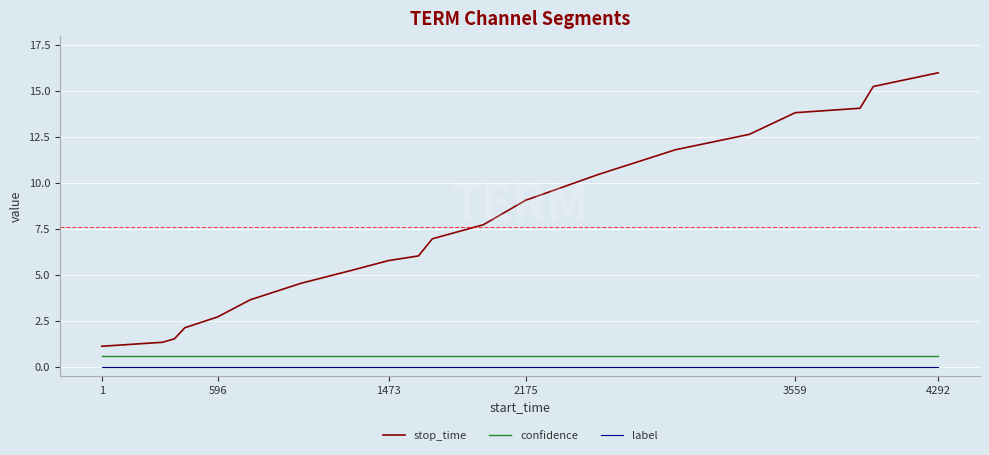

What is the difference between the maximum and minimum values in the stop_time series?

14.9